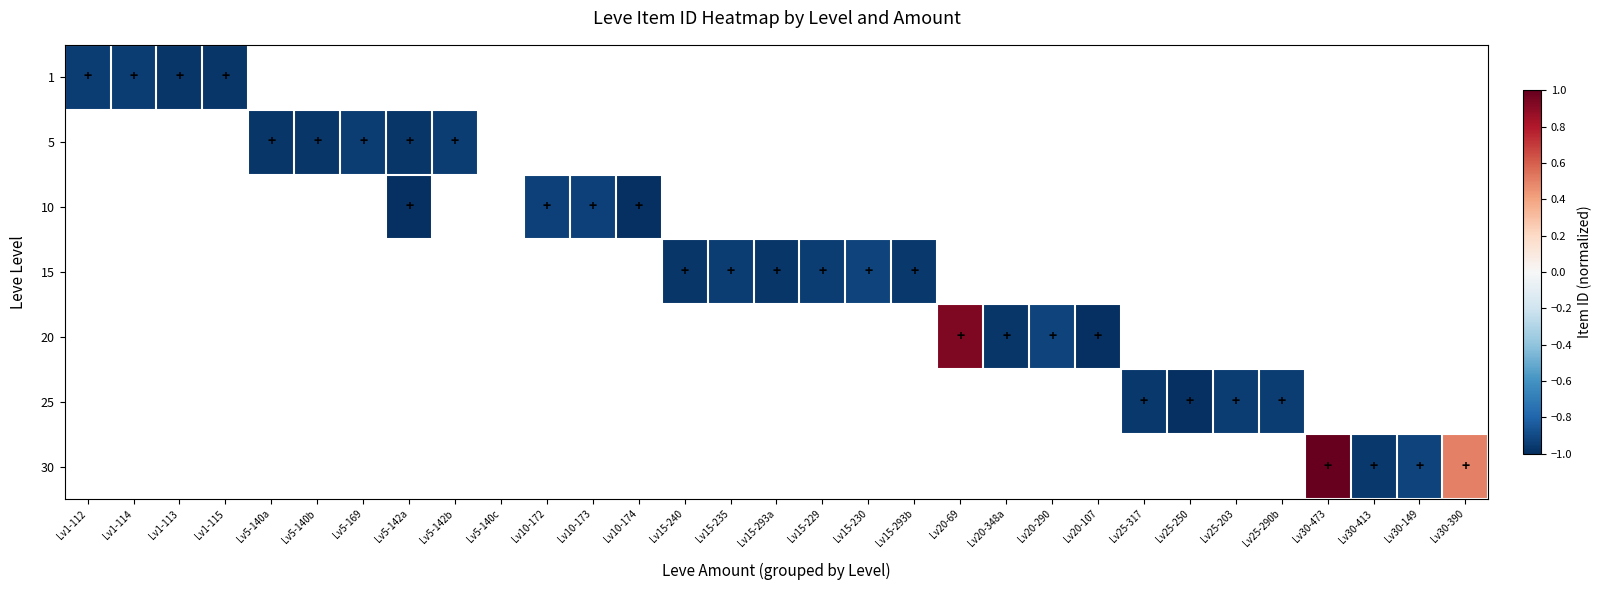

How many positive values does the 30 series have?

2